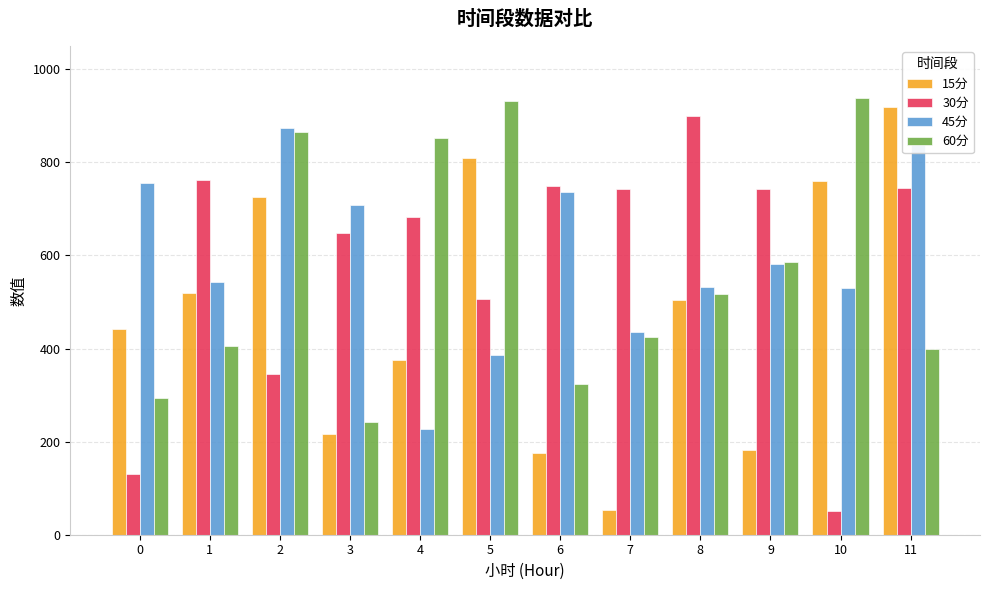

The value of 15分 at 6 is 174.8. True or false?

True